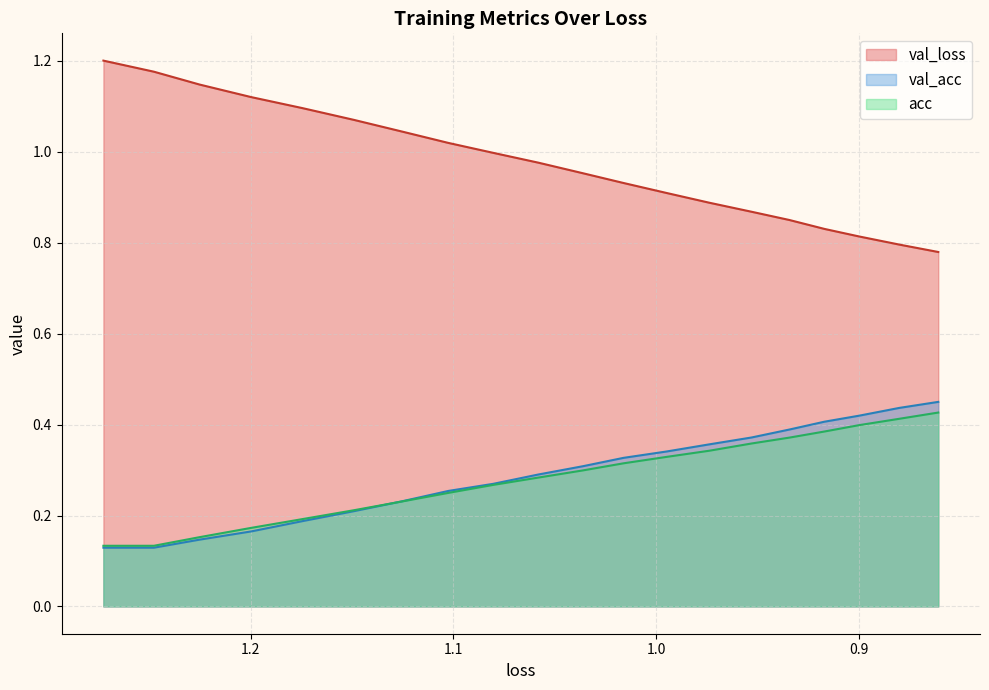

Which has a higher value, 1.1255887546916457 or 1.199799193487374?

1.199799193487374